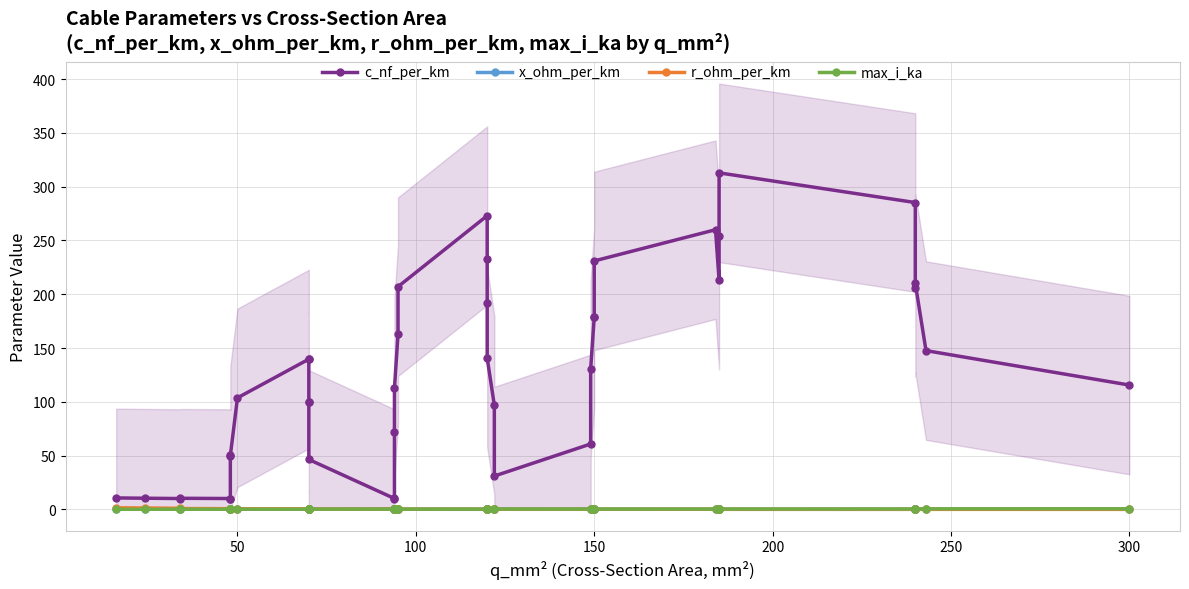

At how many categories does at least one series exceed 207?

9